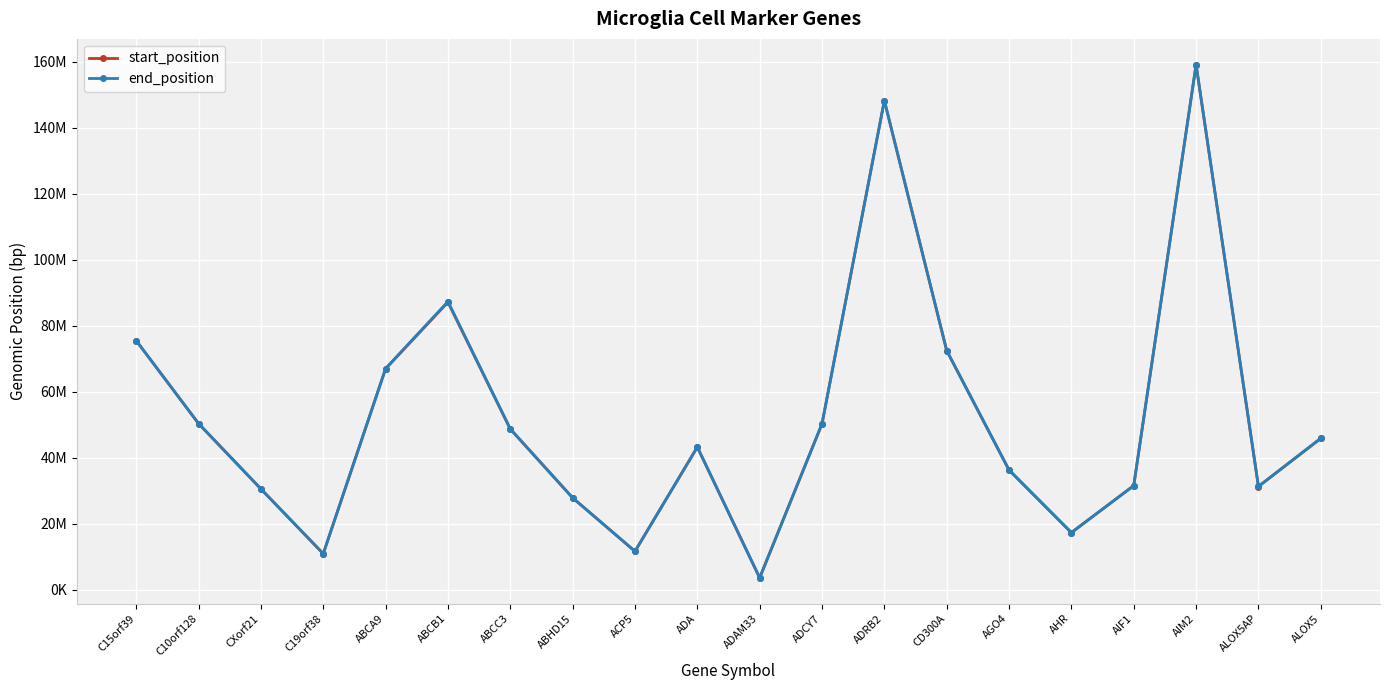

True or false: start_position and end_position cross at least once.

False